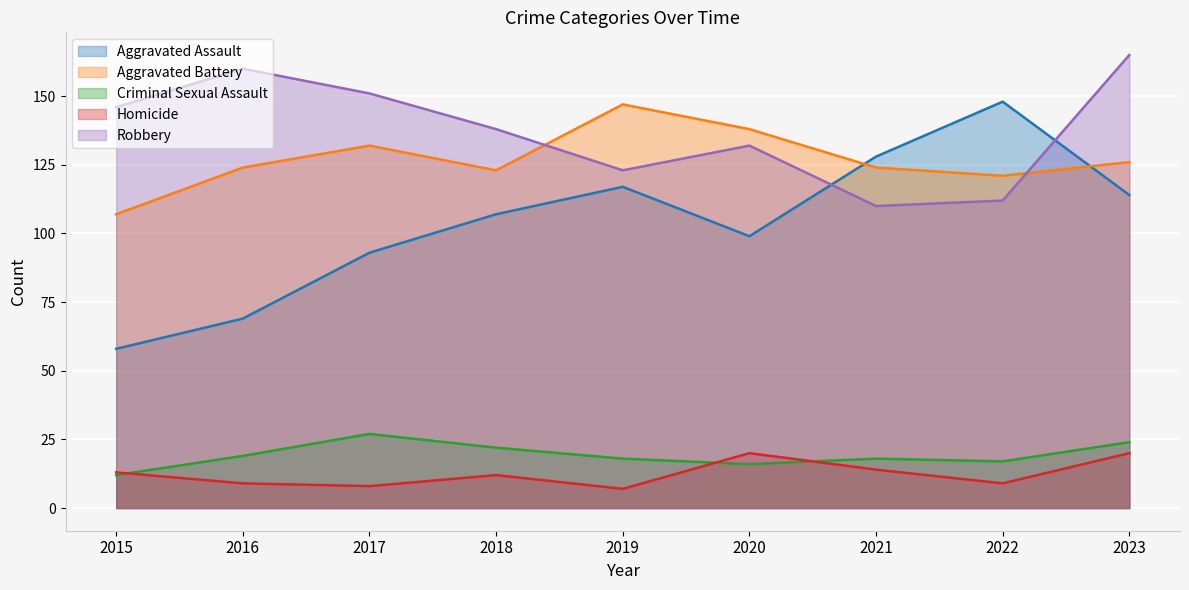

What is the difference between the Homicide values at 2016 and 2017?

1